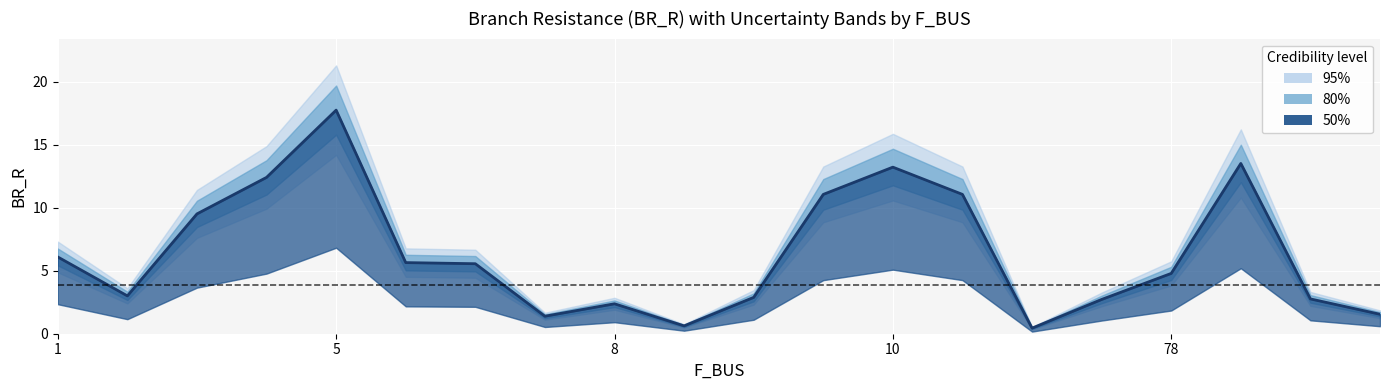

Approximately how many times larger is the value at 13 compared to 19?

7.2